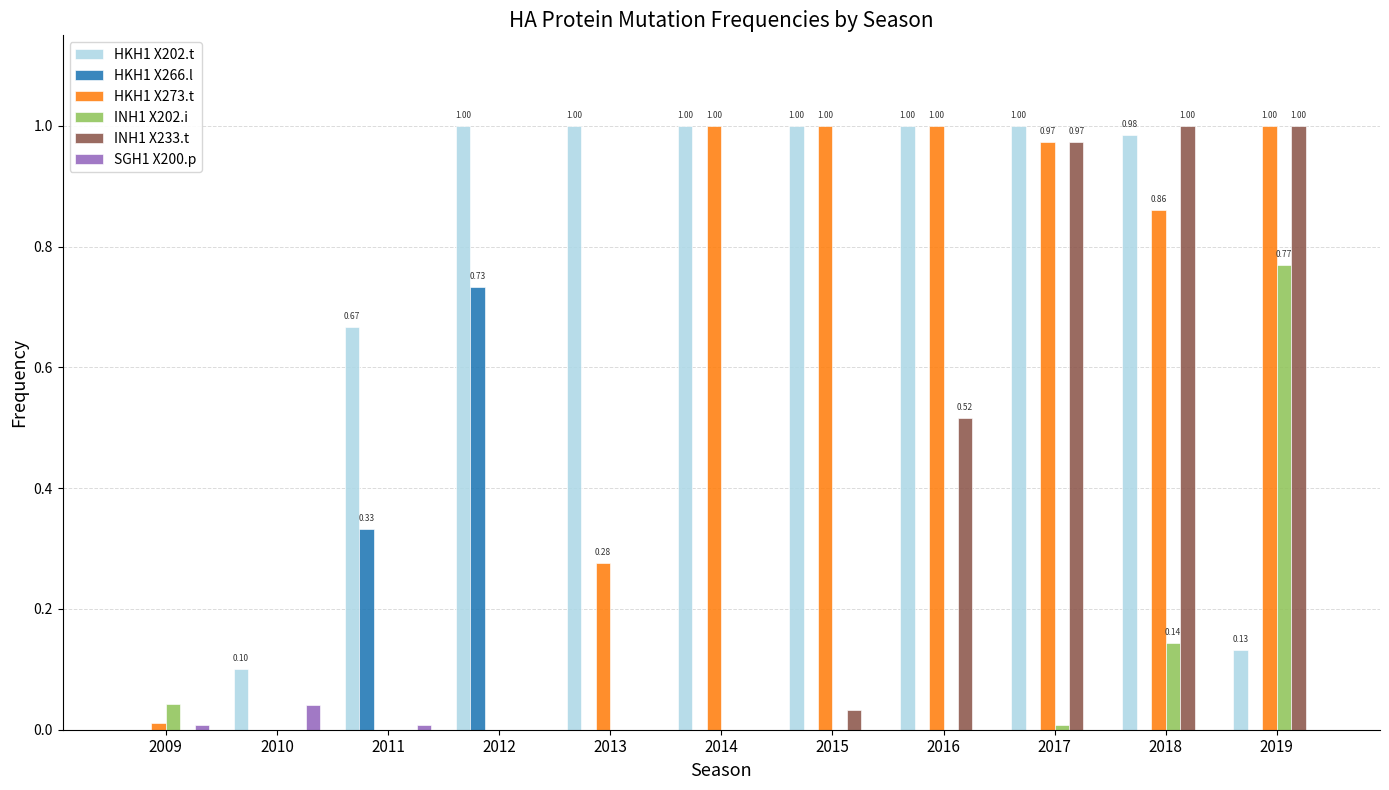

Is the value of SGH1 X200.p at 2015 greater than the value of HKH1 X202.t at 2014?

No